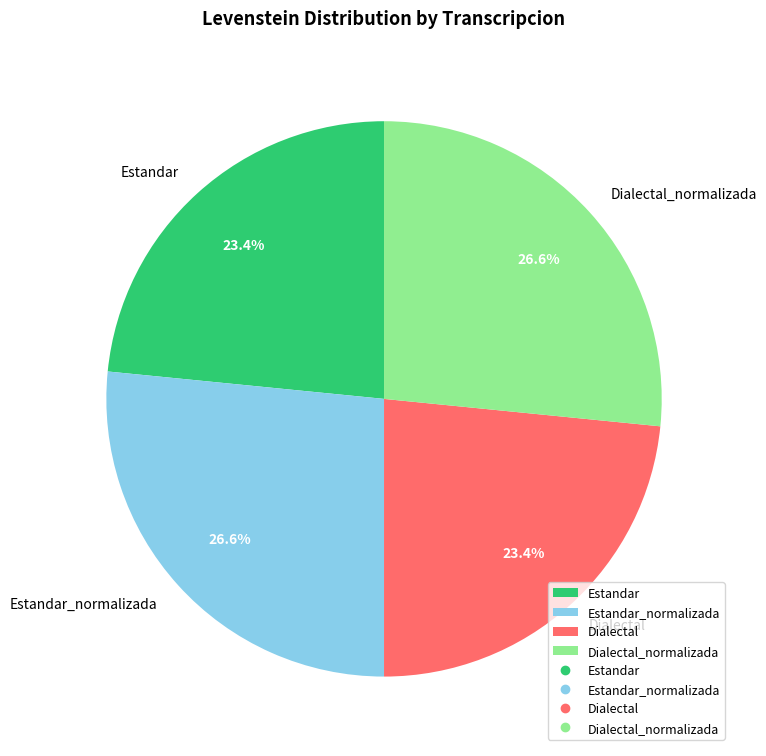

To the nearest percent, what is the difference between the largest and smallest slice percentages?

3%